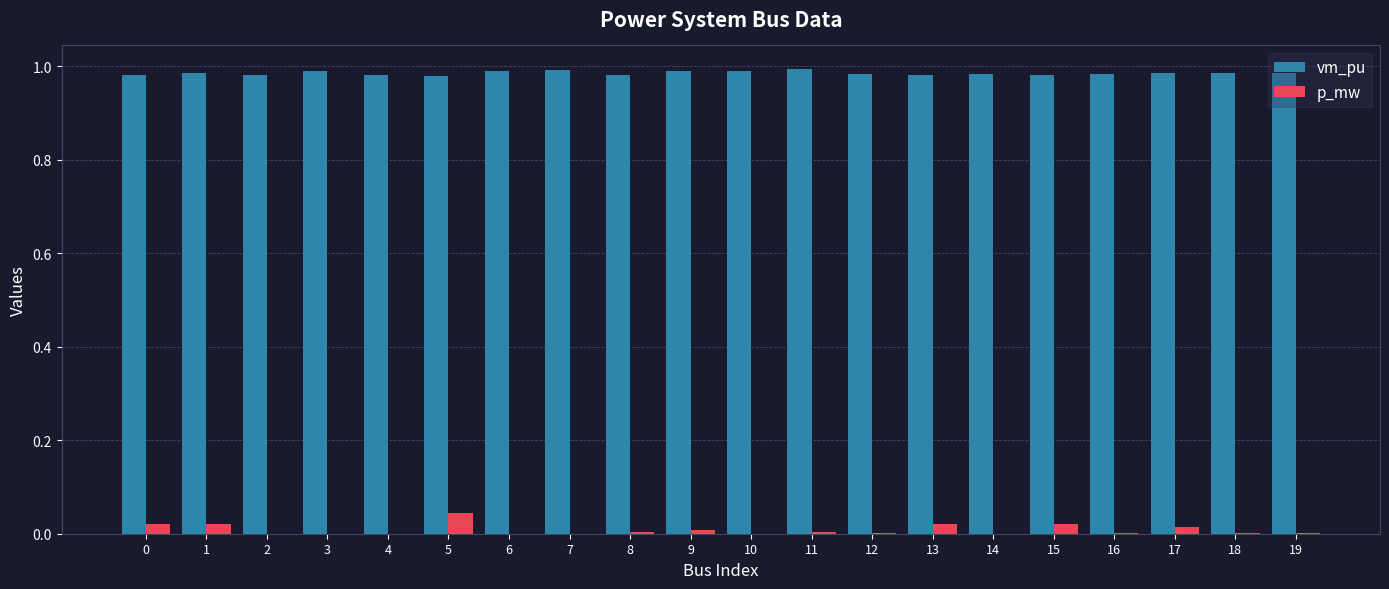

Are the bars grouped side by side (vs. stacked)?

Yes